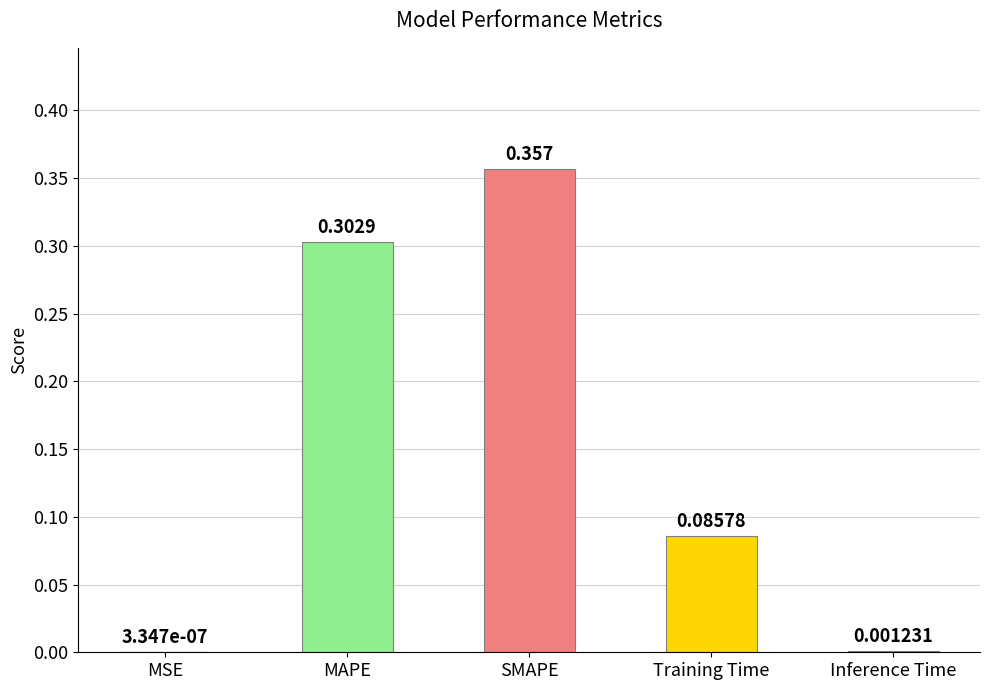

Which label corresponds to the largest value in the chart?

SMAPE